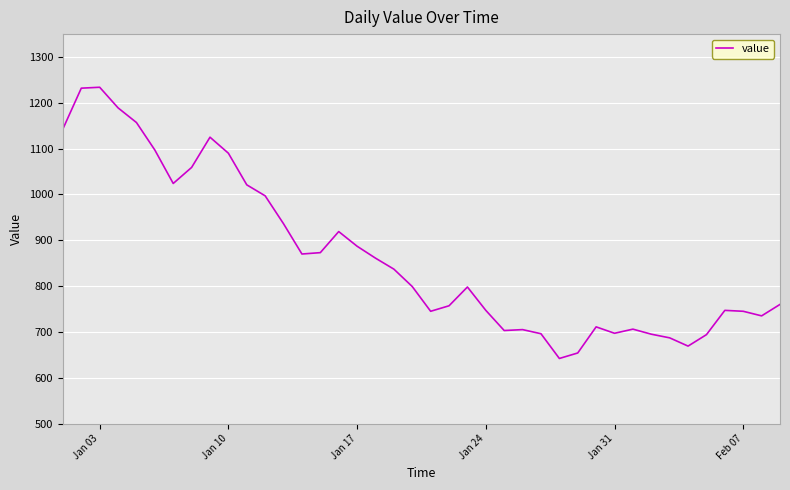

What is the difference between the maximum and minimum values?

592